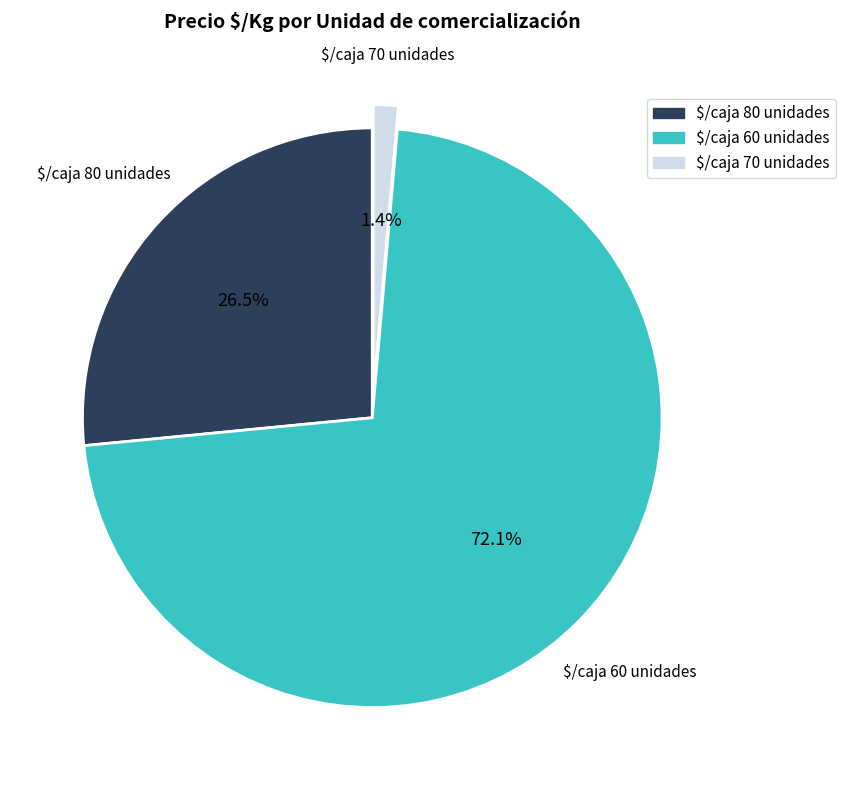

To the nearest percent, what is the difference between the largest and smallest slice percentages?

71%